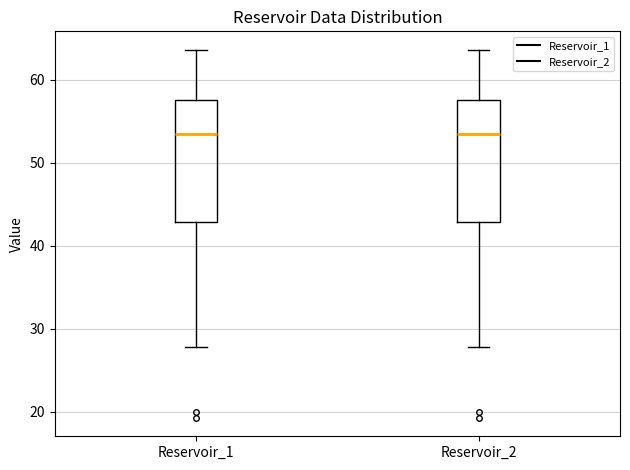

Reading left to right, transcribe this box plot: for each box, give where its median line is, the range the box spans, and where its two whiskers end, as read against the y-axis. The values are not printed on the chart, so give them approximately, as read against the axis.

Reservoir_1: median 53, box 43 to 58, whiskers 28 to 64
Reservoir_2: median 53, box 43 to 58, whiskers 28 to 64